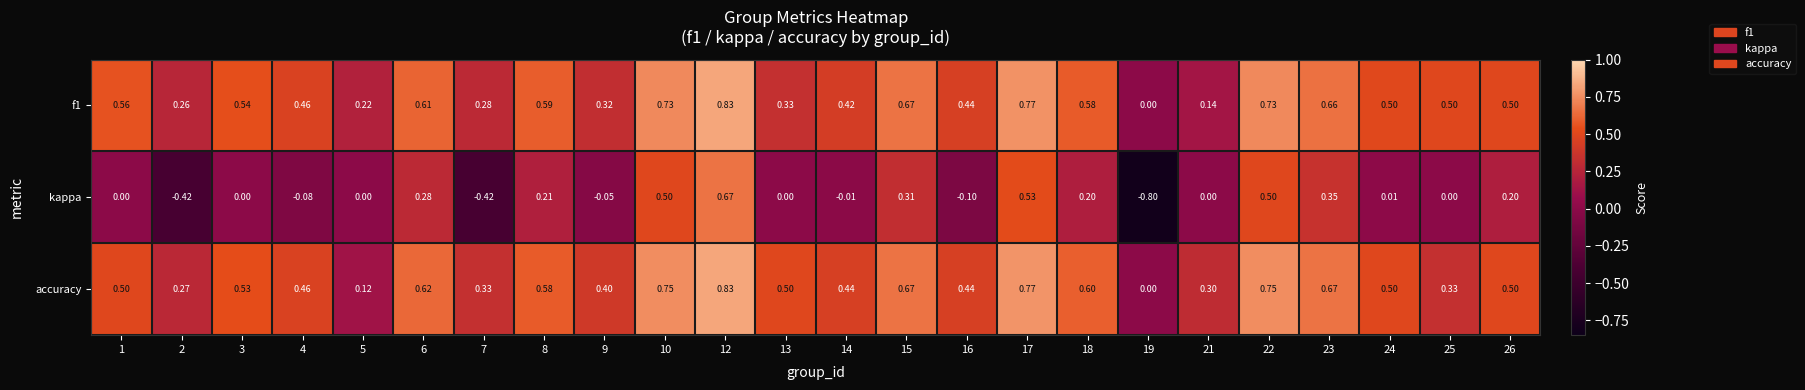

Which series has the largest total across all categories?

accuracy